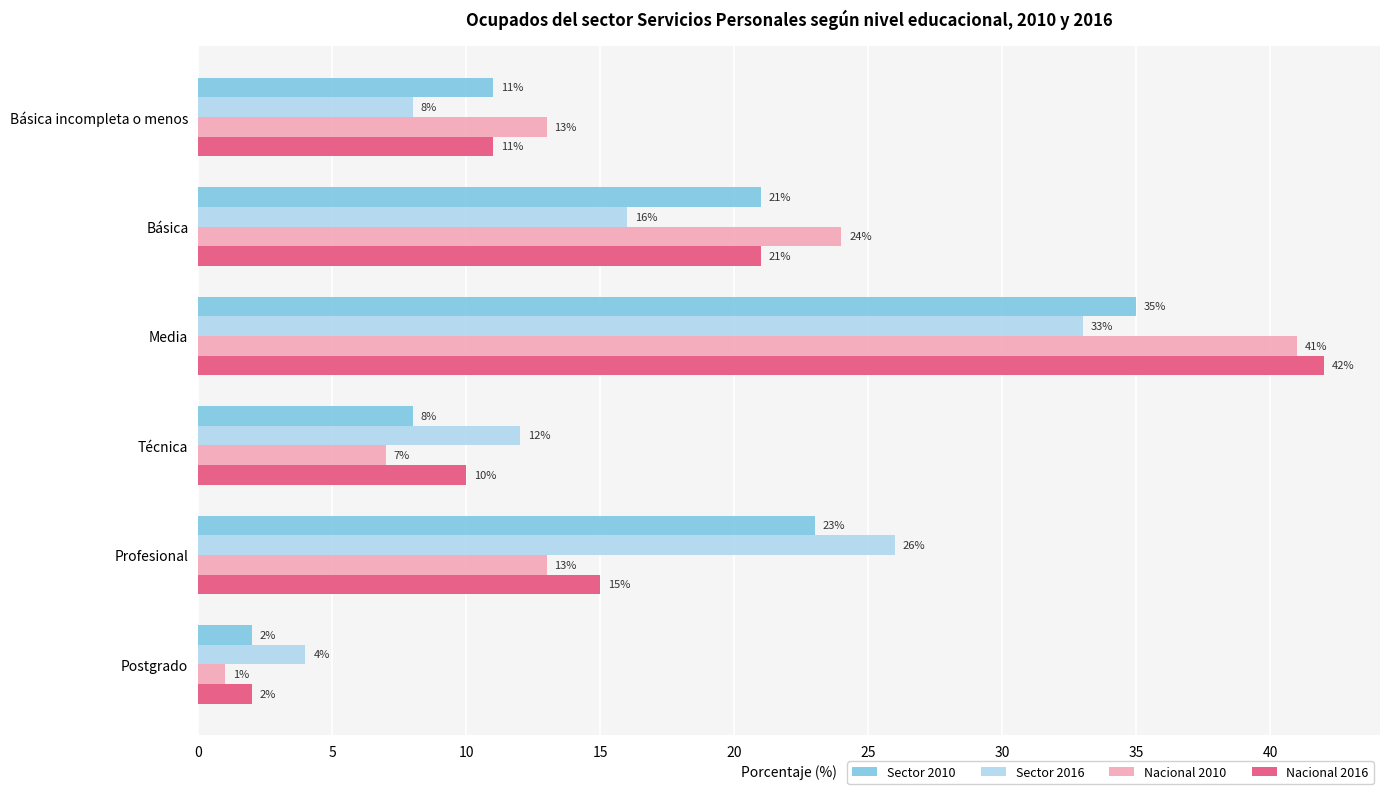

Which category has the highest value across all series?

Media